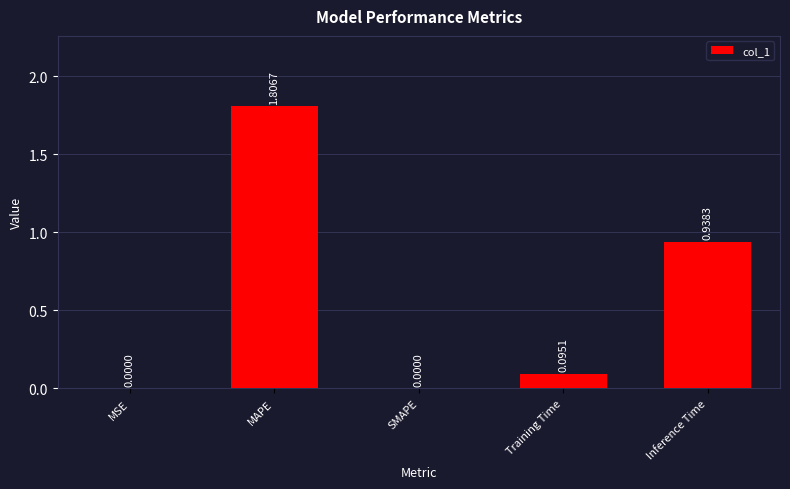

Is it true that the value at MSE is 0.0?

True